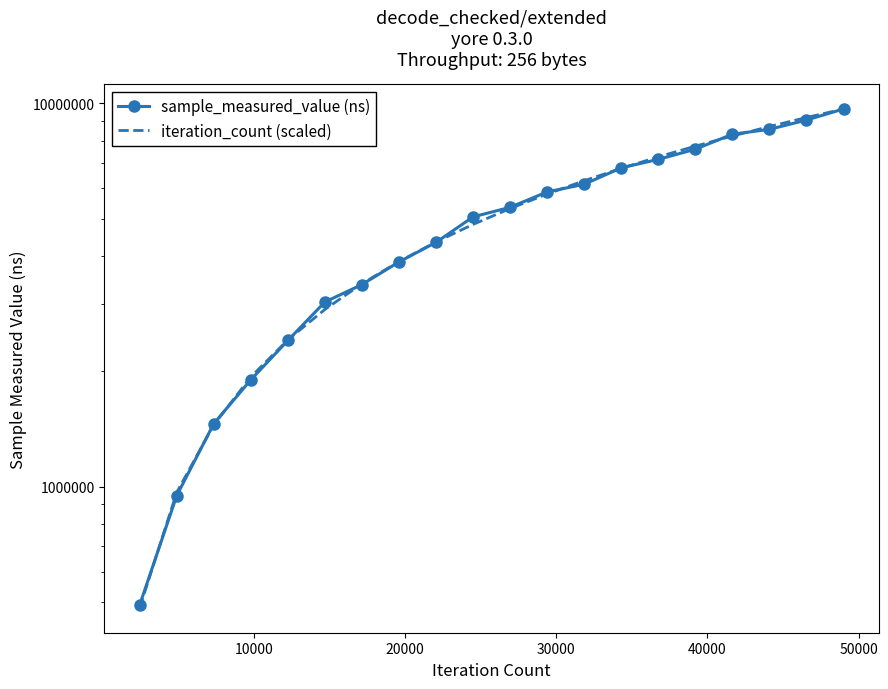

At how many categories does at least one series exceed 7047244?

6